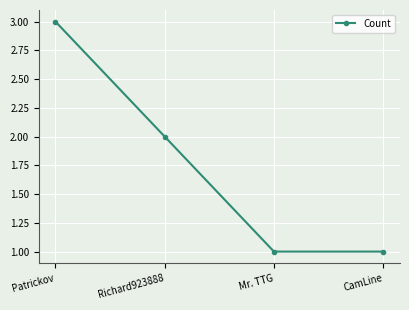

What is the label of the 3rd point from the right?

Richard923888